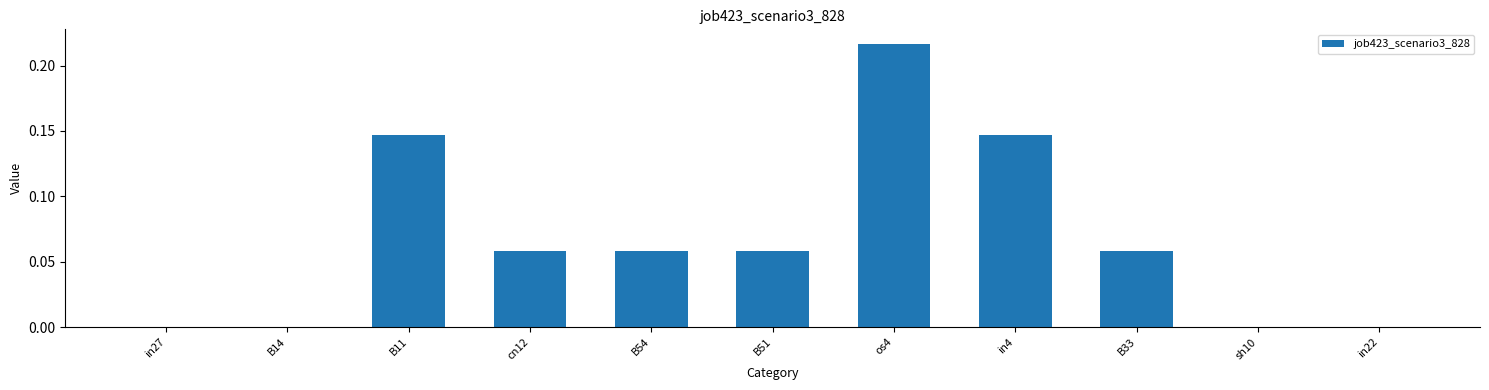

The chart shows a value of -0.1 at in22. True or false?

False